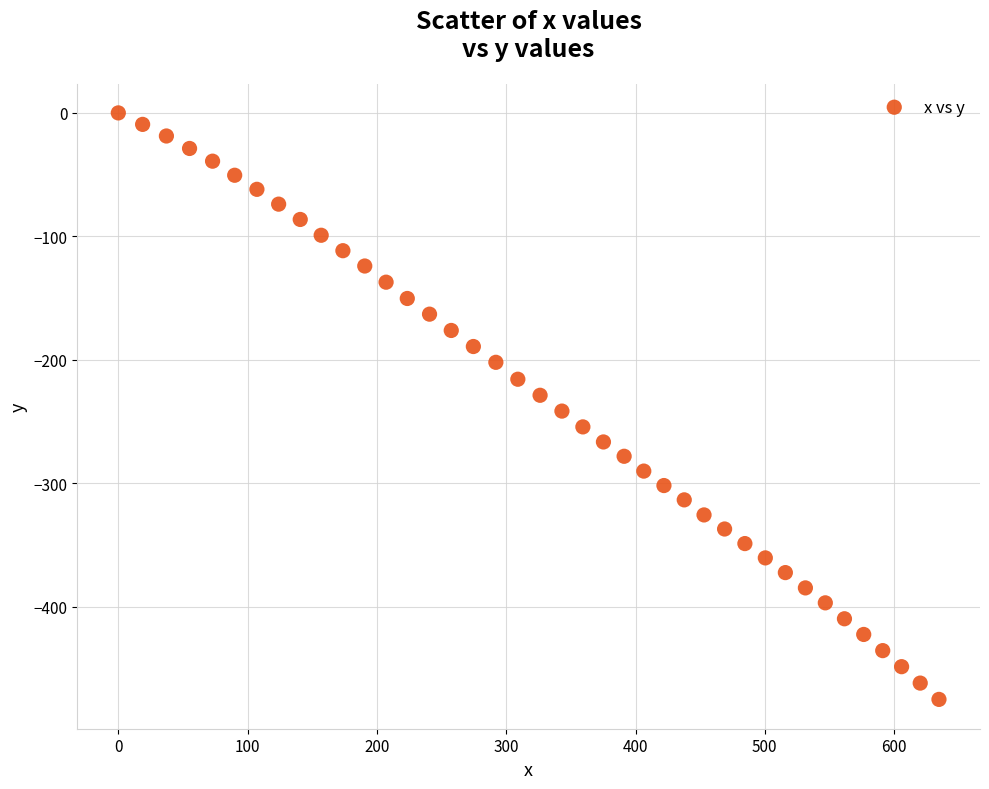

What is the range of X values (max minus min)?

634.7